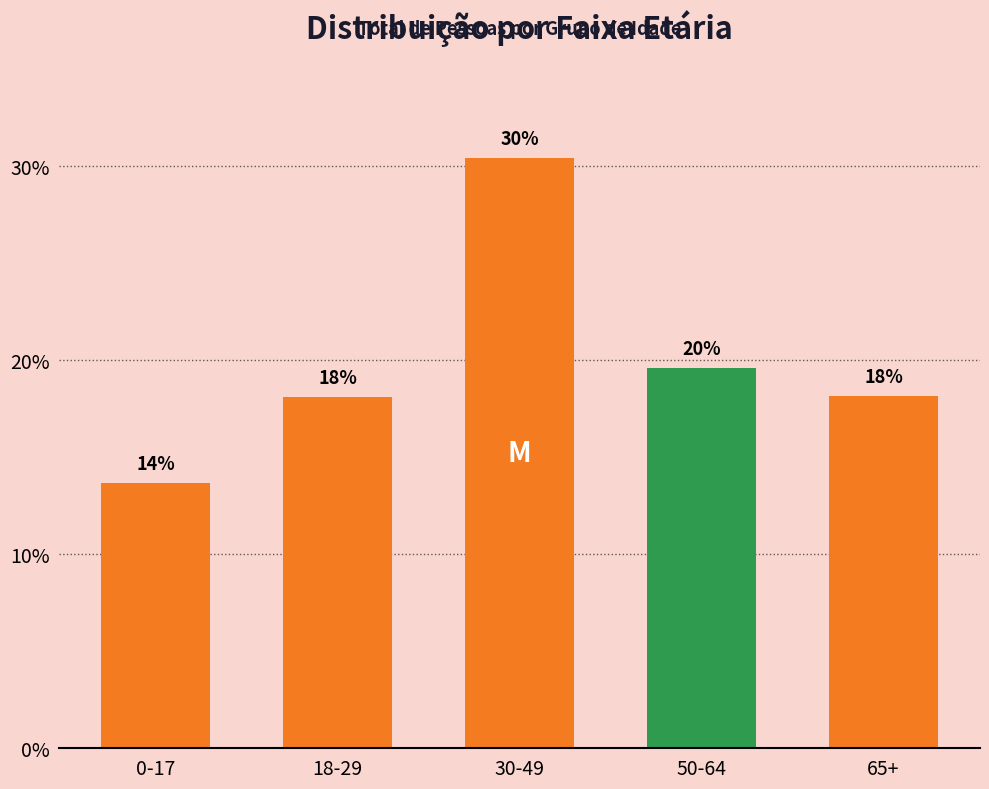

Are the bars horizontal?

No